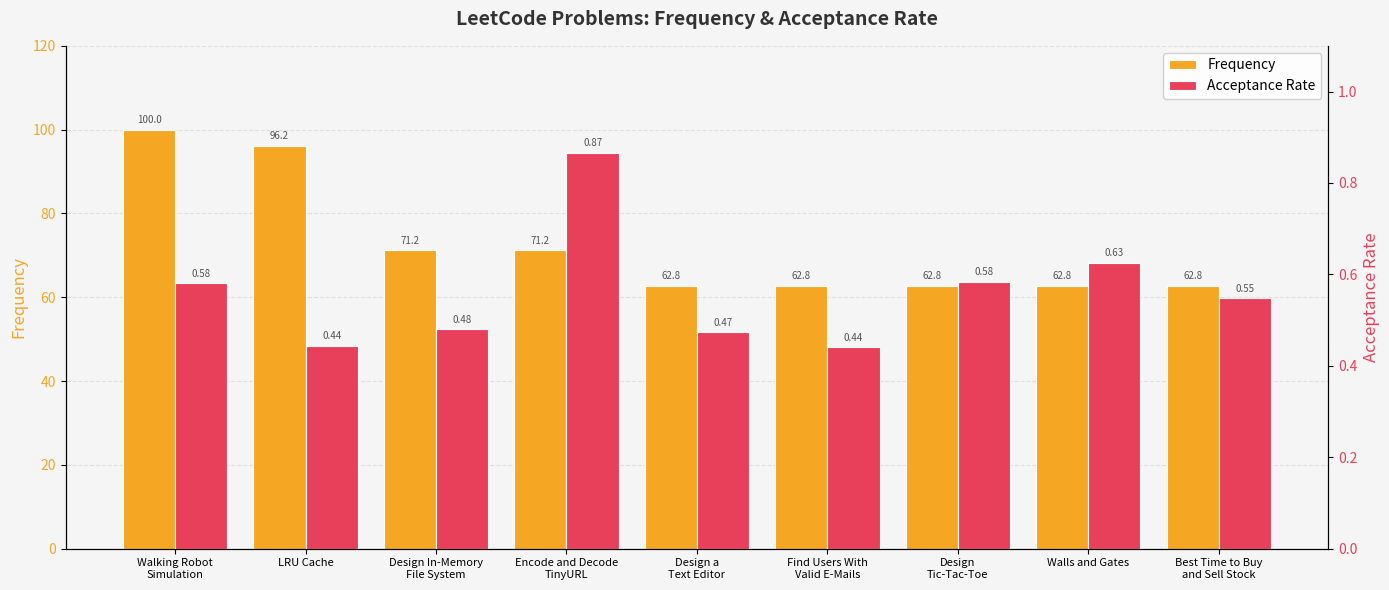

What is the spread (max minus min) of values at Walls and Gates?

62.2